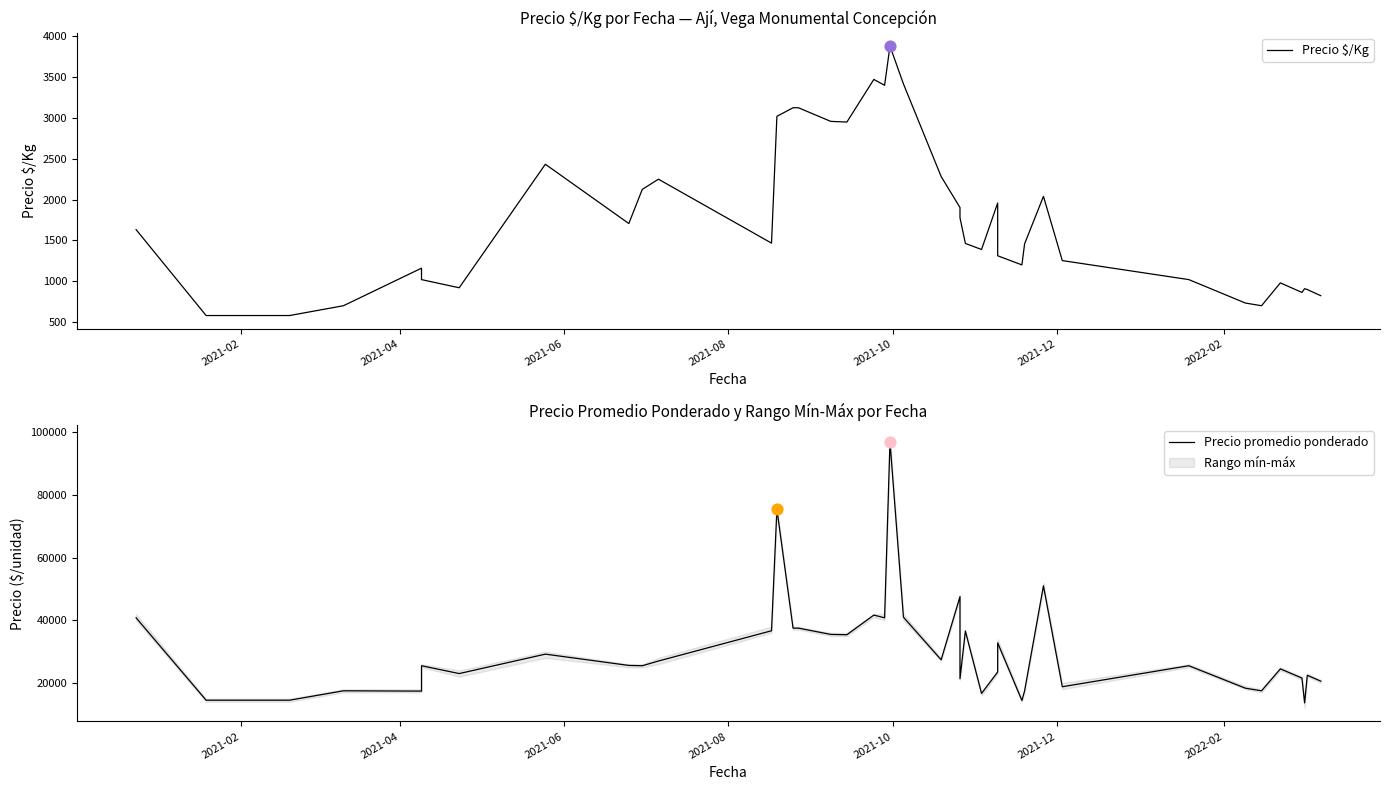

Which series has the largest total across all categories?

Precio promedio ponderado